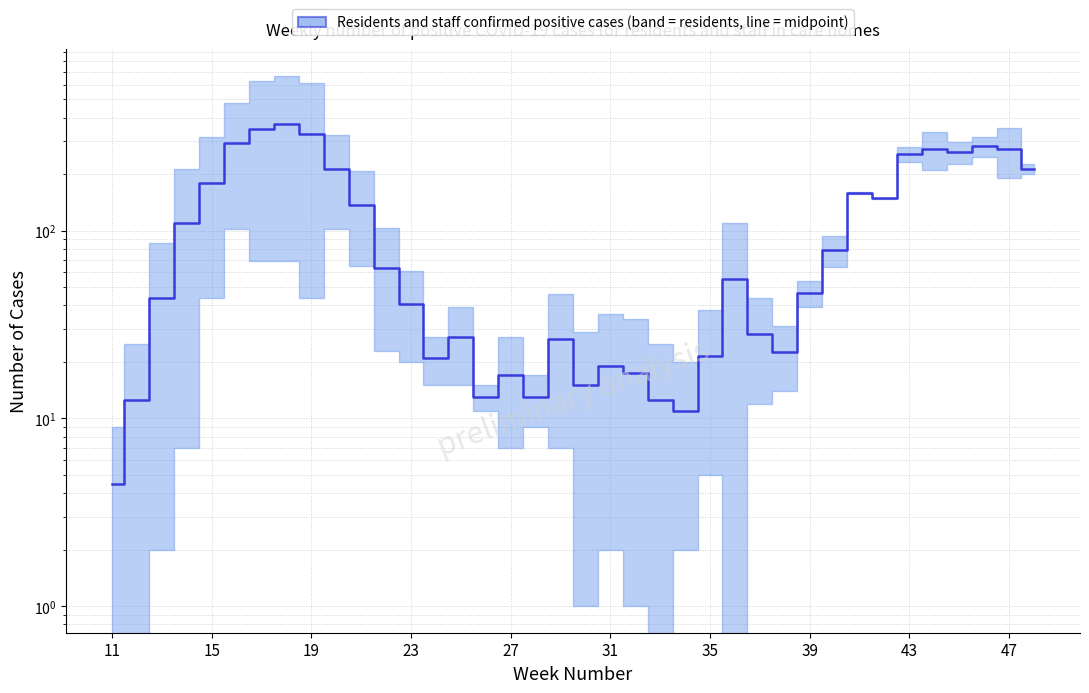

Reading right to left, what are all the values shown in this chart?

213.0	271.0	282.5	261.0	273.5	255.5	148.5	158.5	79.0	46.5	22.5	28.0	55.0	21.5	11.0	12.5	17.5	19.0	15.0	26.5	13.0	17.0	13.0	27.0	21.0	40.5	63.0	137.0	212.5	326.5	369.0	347.0	291.5	180.5	109.5	44.0	12.5	4.5